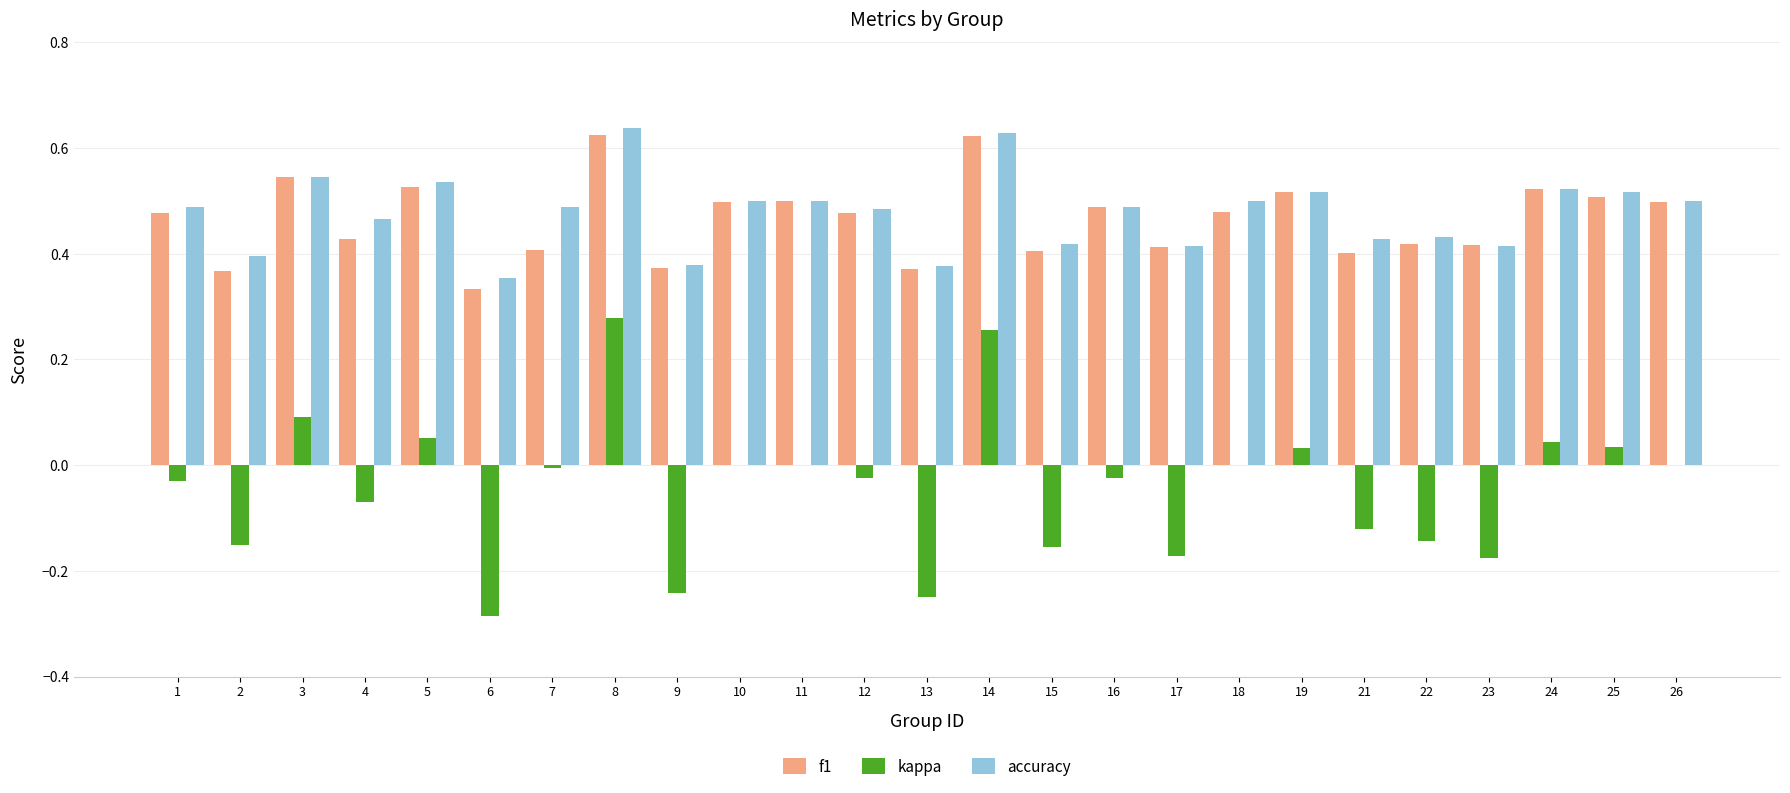

Which series changed the most between 3 and 8?

kappa